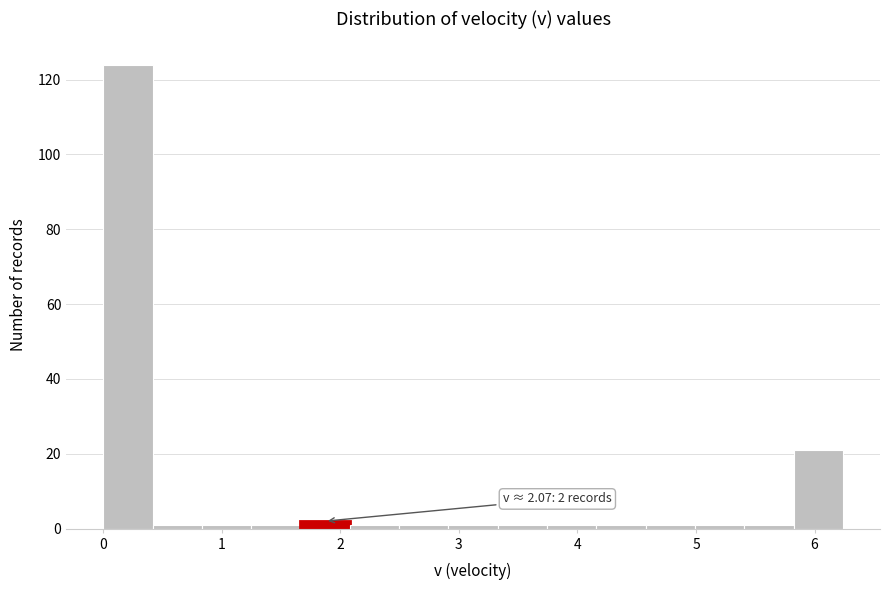

Over which range of the x-axis is the bar tallest?

0.0 to 0.4